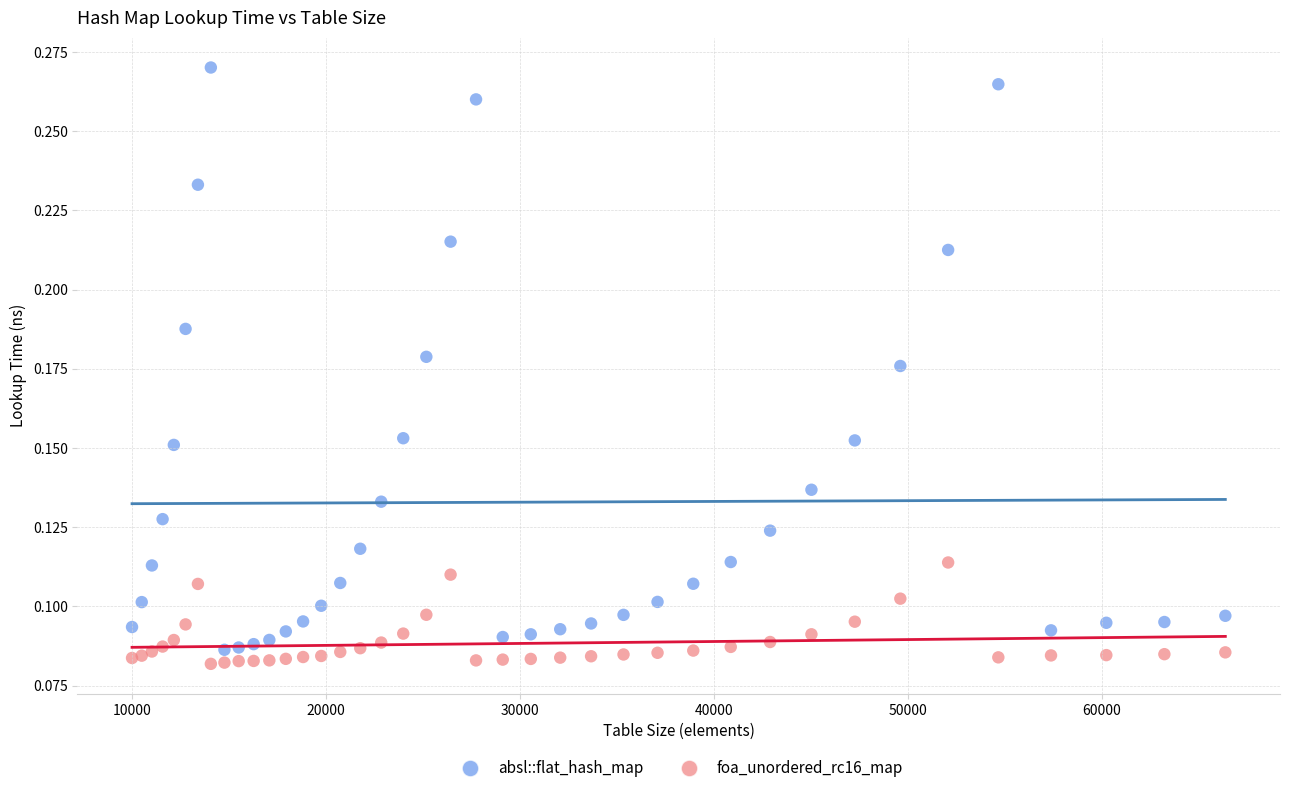

What is the X range (max minus min) for the scatter plot?

56358.0